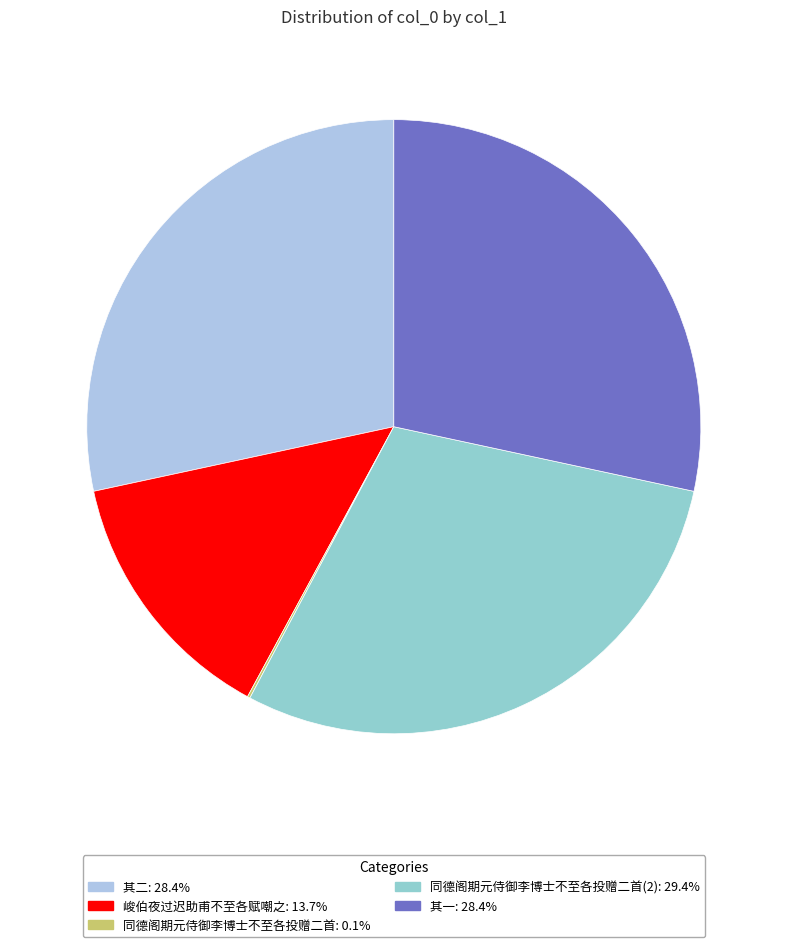

Count the number of slices in the pie.

5